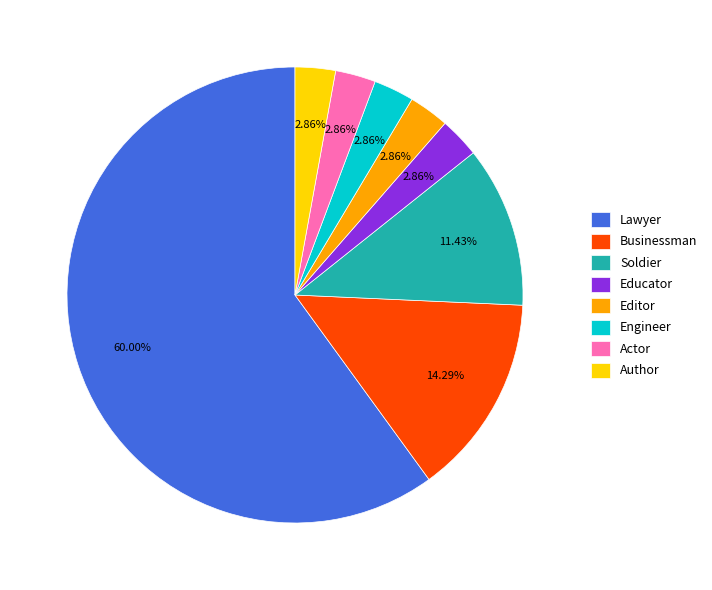

What is the ratio of the value at Editor to the value at Soldier?

0.3